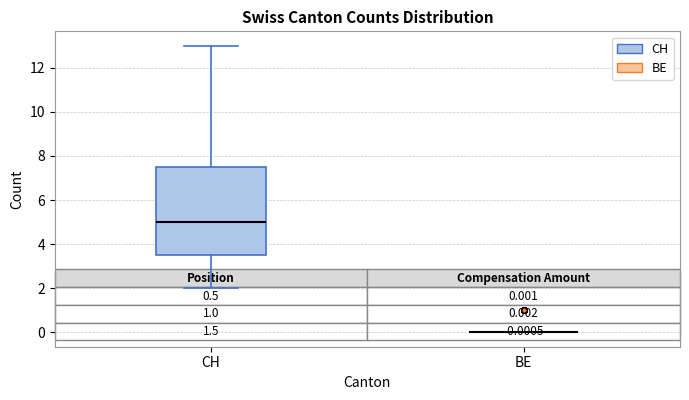

Which box is the tallest, from its lower edge to its upper edge?

CH